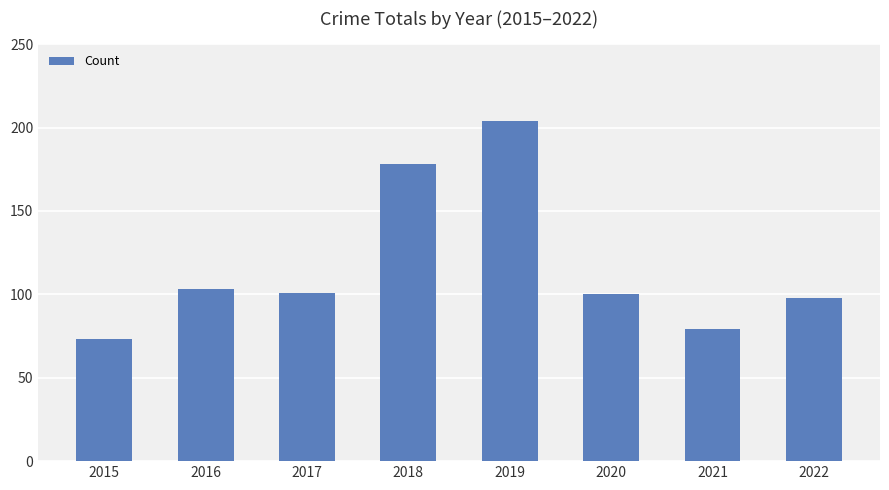

The value at 2018 is 316. True or false?

False